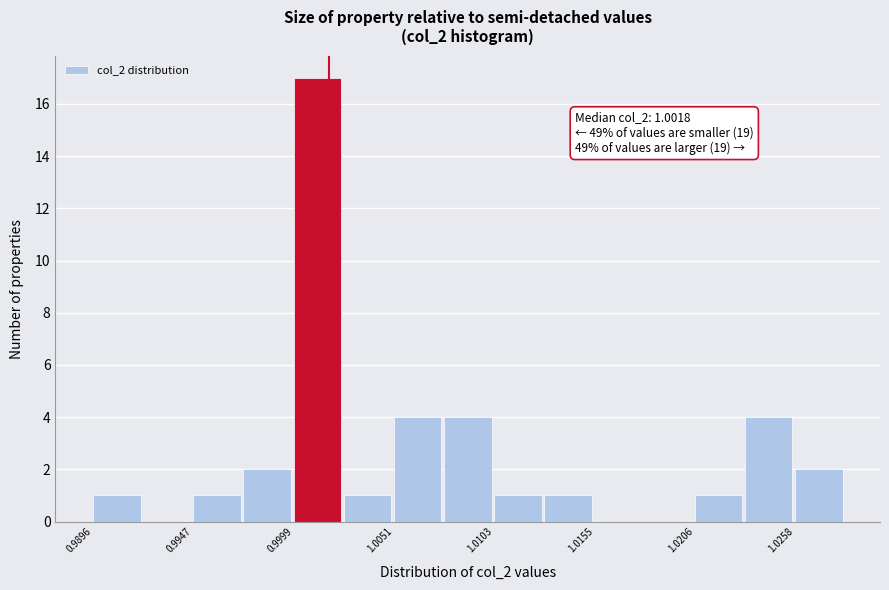

Around what value on the x-axis is the tallest bar? Give the approximate position of its centre, as read against the axis.

1.001